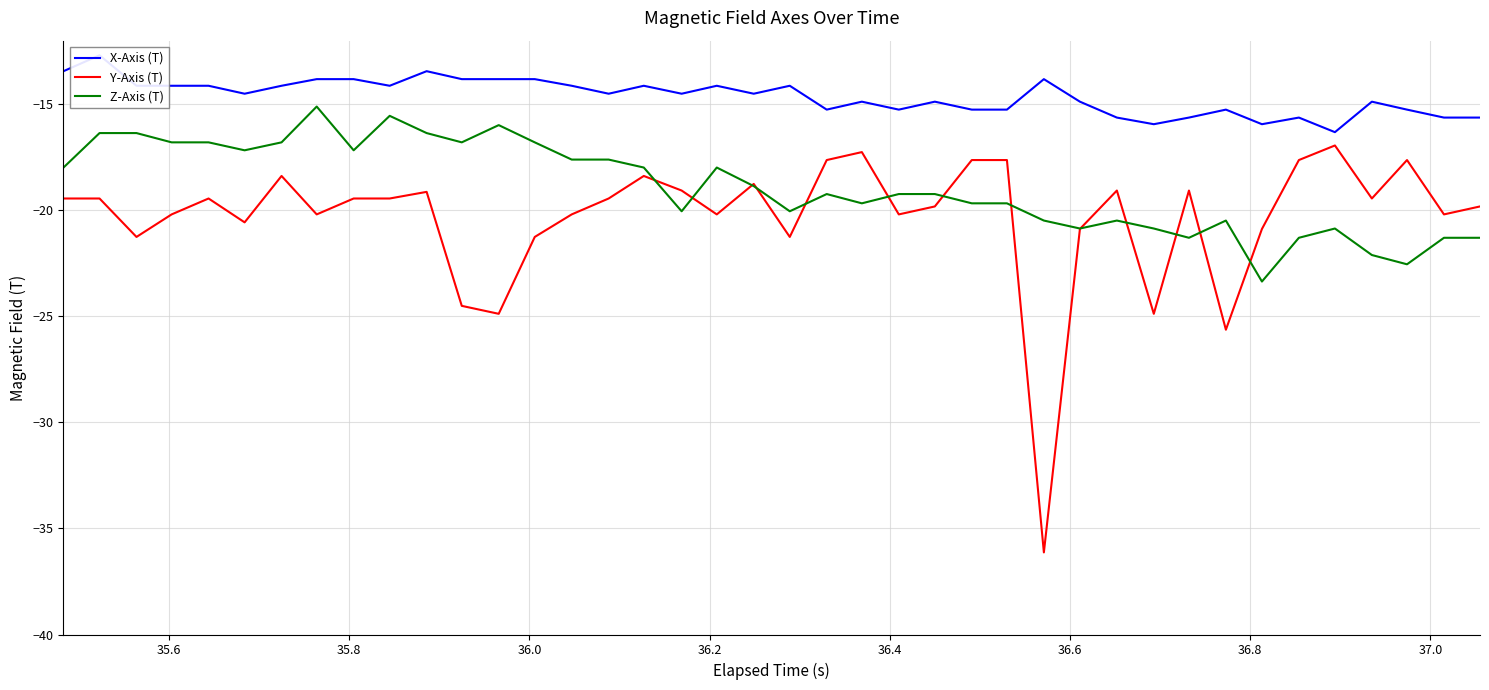

What is the maximum value for Y-Axis (T)?

-16.9